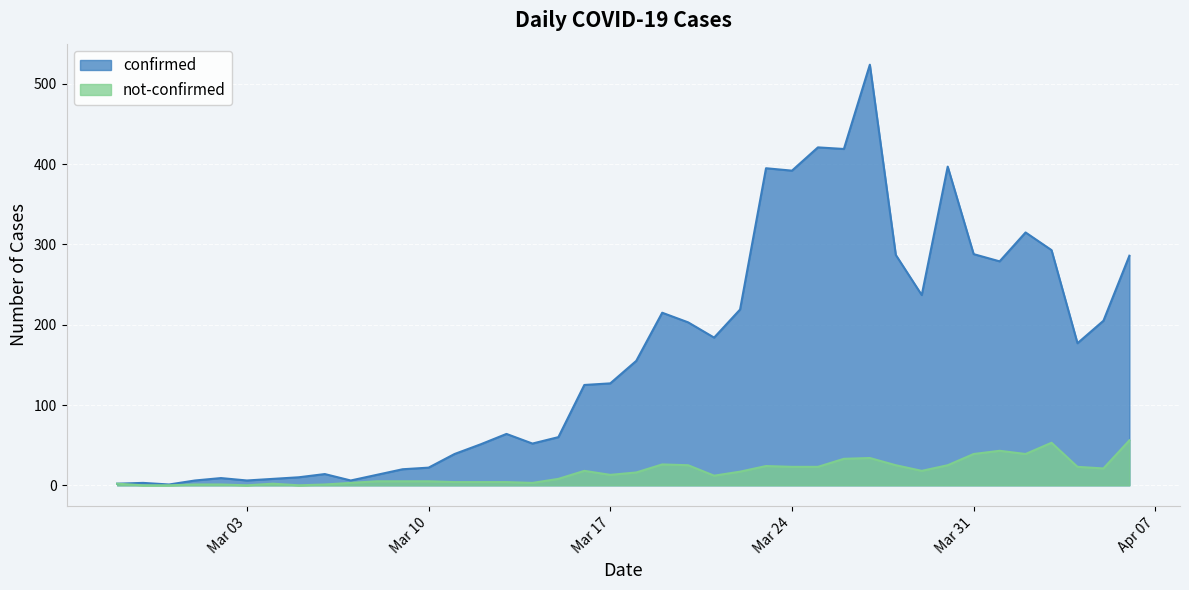

What is the difference between the maximum and minimum values in the confirmed series?

523